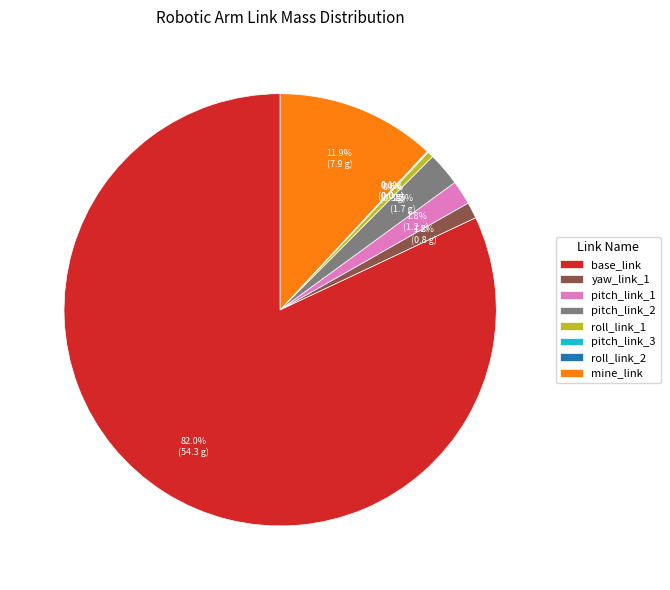

True or false: mine_link accounts for 12% of the total.

True